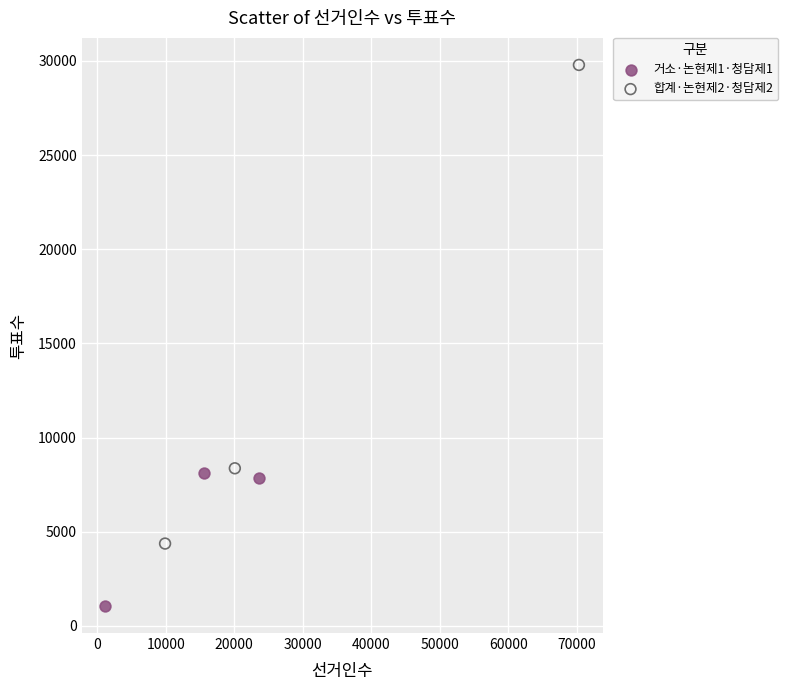

Which series contains the lowest Y value?

거소·논현제1·청담제1